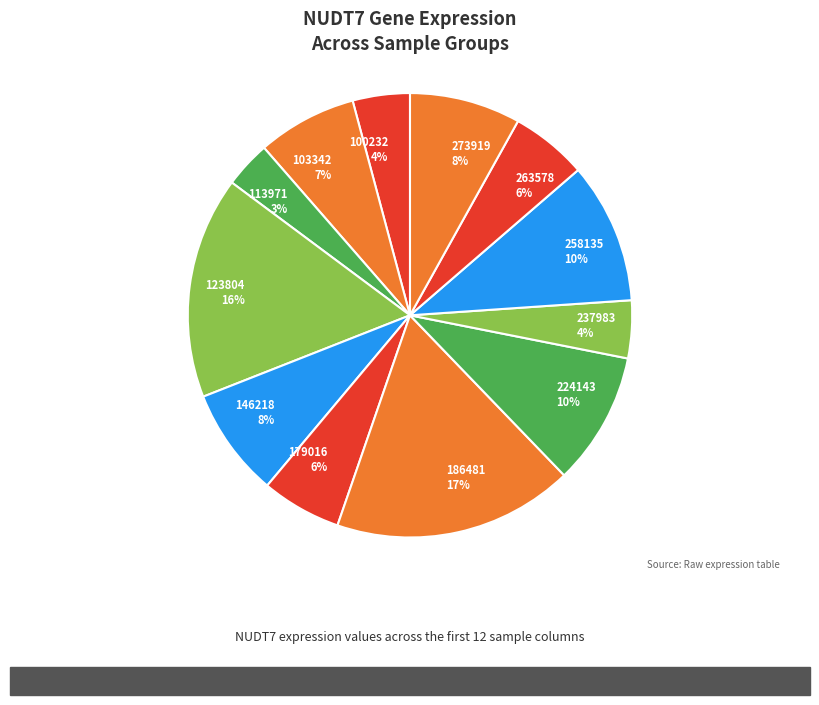

To the nearest percent, what portion does 237983 represent?

4%